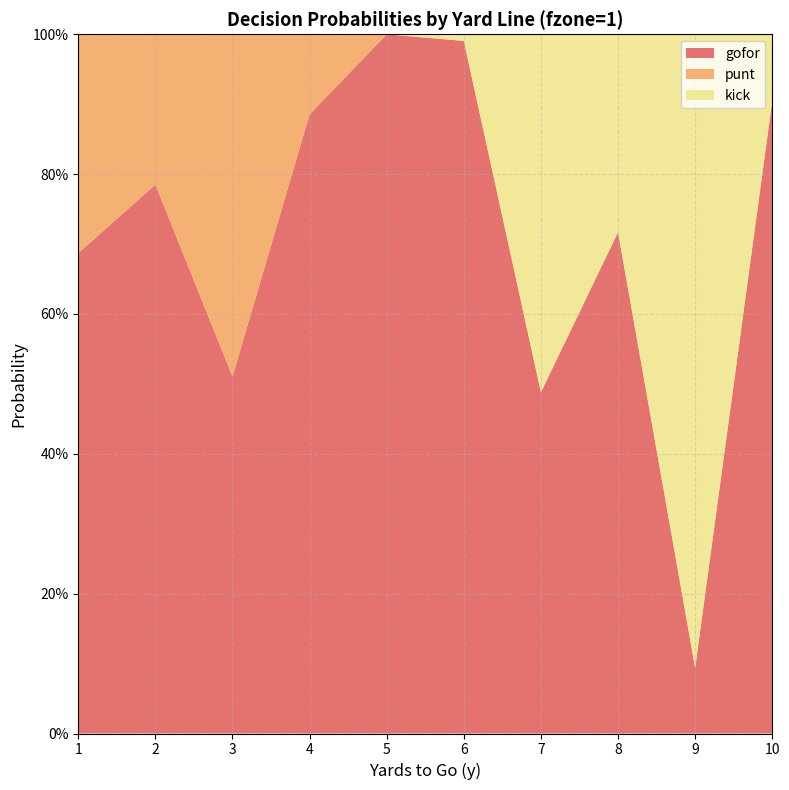

Reading left to right, what are all the values shown in this chart?

gofor: 0.7	0.8	0.5	0.9	1.0	1.0	0.5	0.7	0.1	0.9
punt: 0.3	0.2	0.5	0.1	0.0	0.0	0.0	0.0	0.0	0.0
kick: 0.0	0.0	0.0	0.0	0.0	0.0	0.5	0.3	0.9	0.1